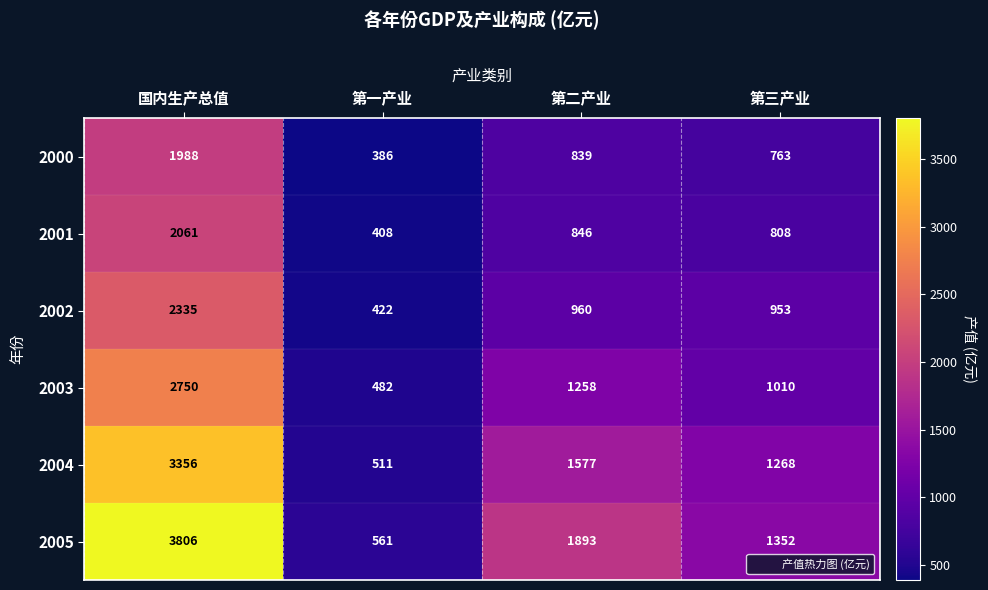

What is the greatest value displayed?

3806